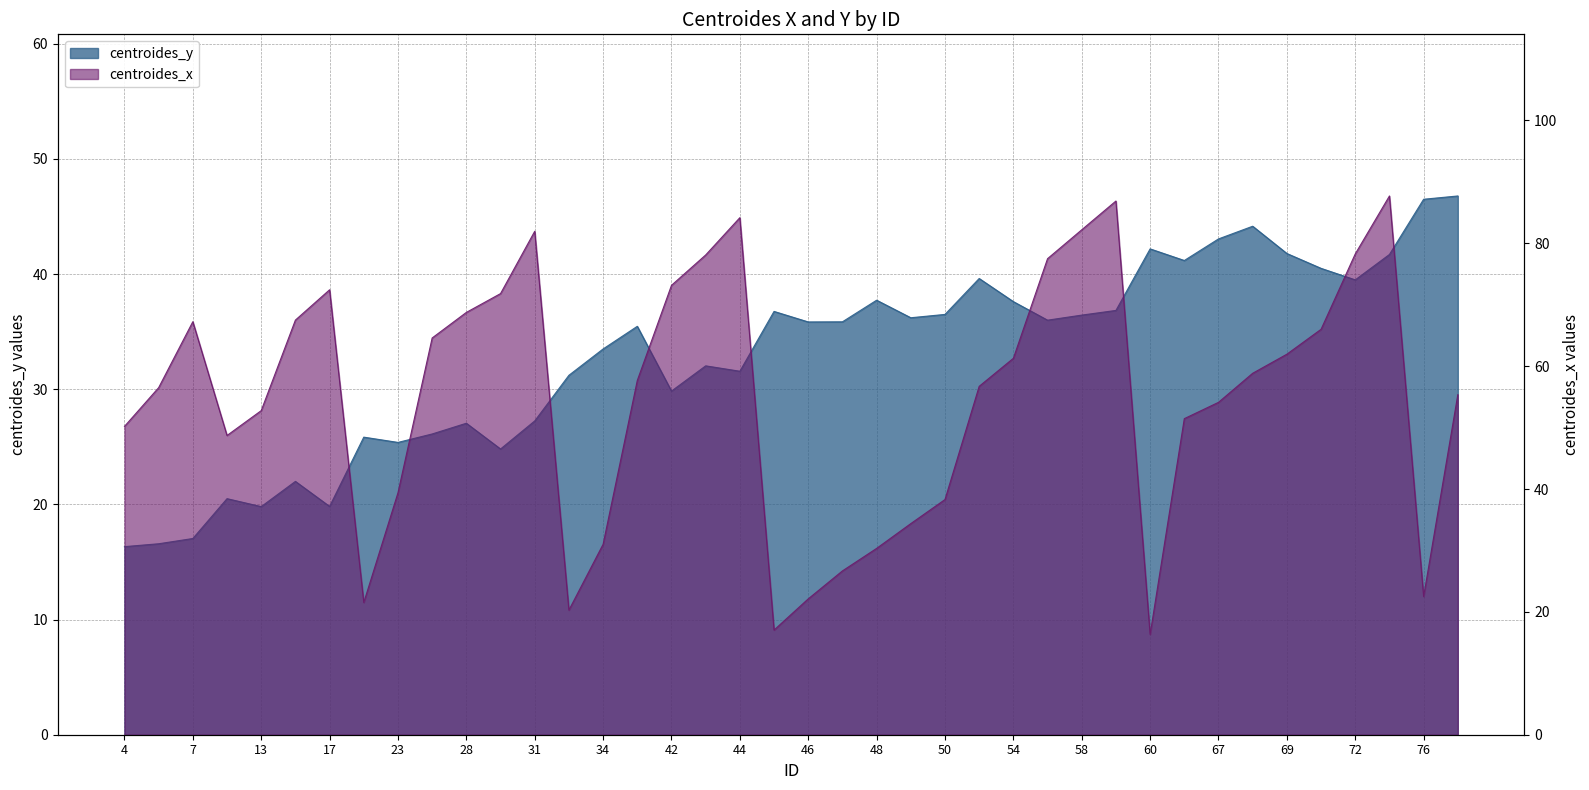

After their last crossing, which series has the higher values: centroides_y or centroides_x?

centroides_x